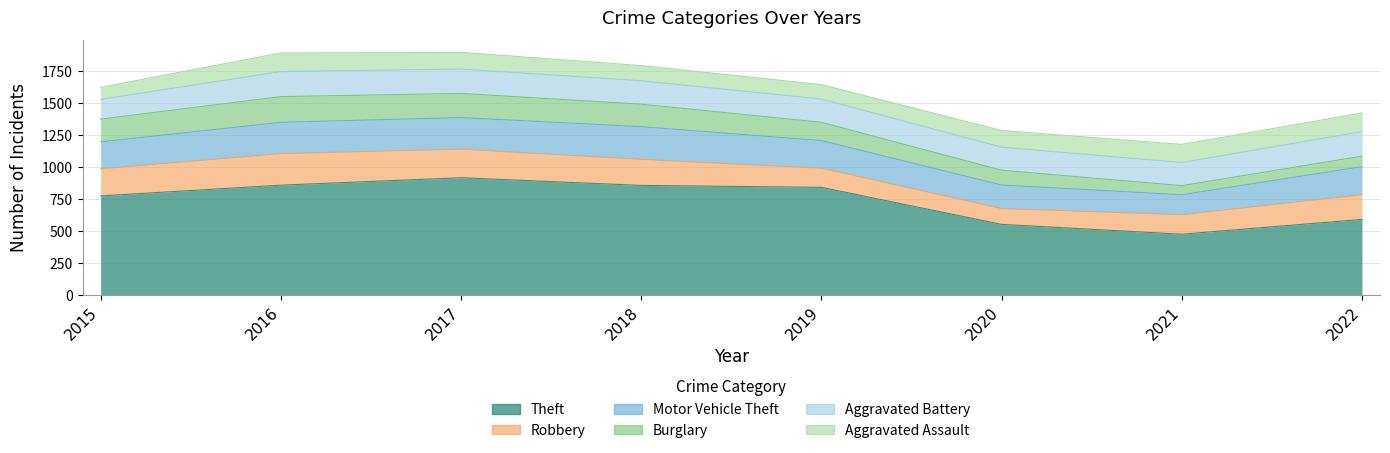

At which category does Aggravated Battery reach its first local peak?

2016